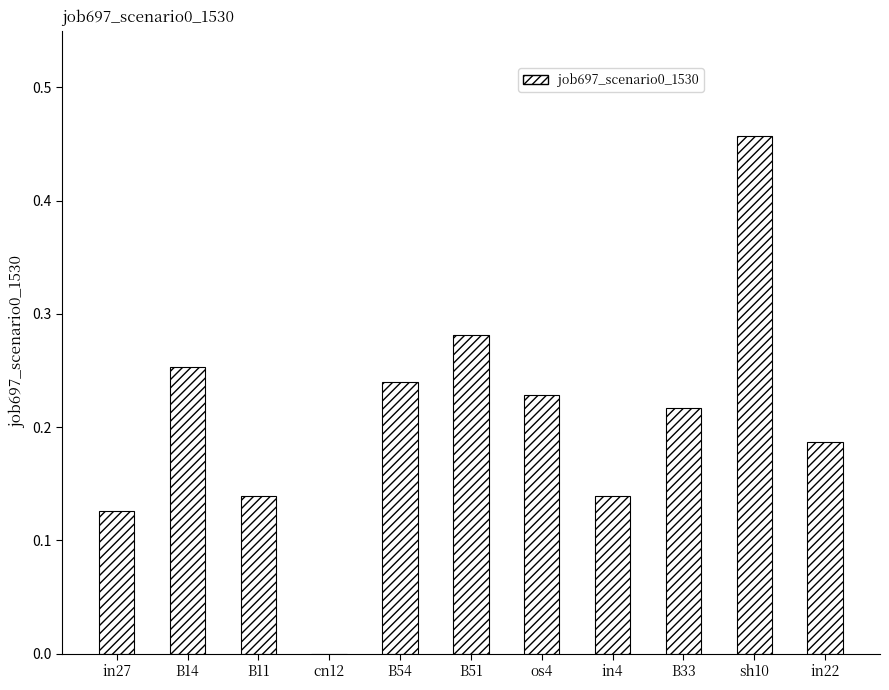

At which category does the chart reach its peak across all series?

sh10